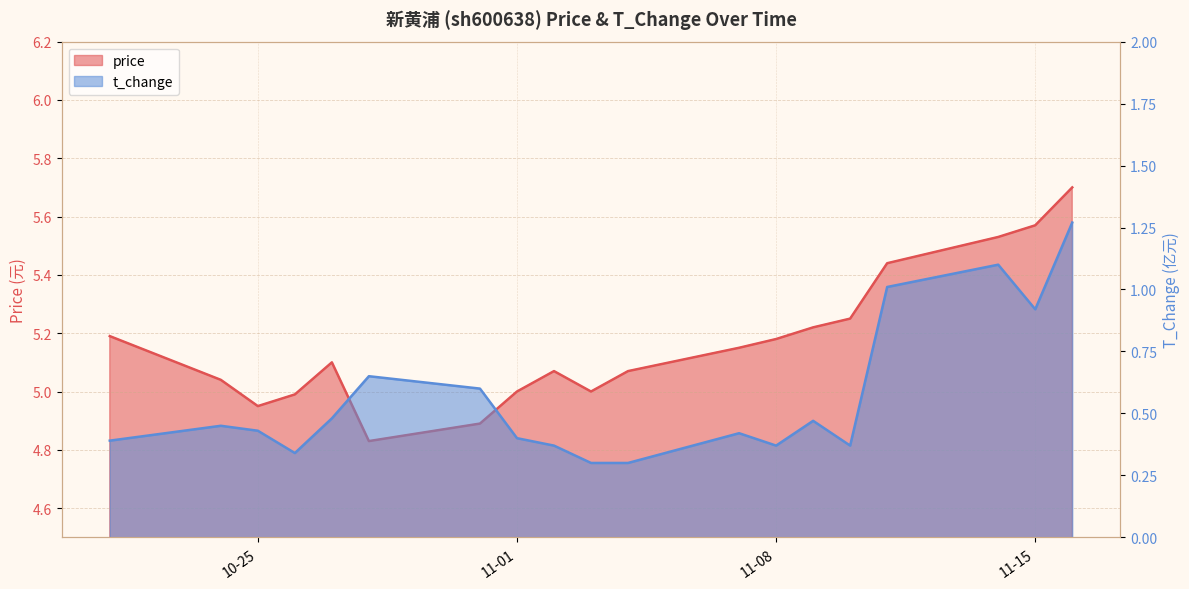

What is the greatest value displayed?

5.7